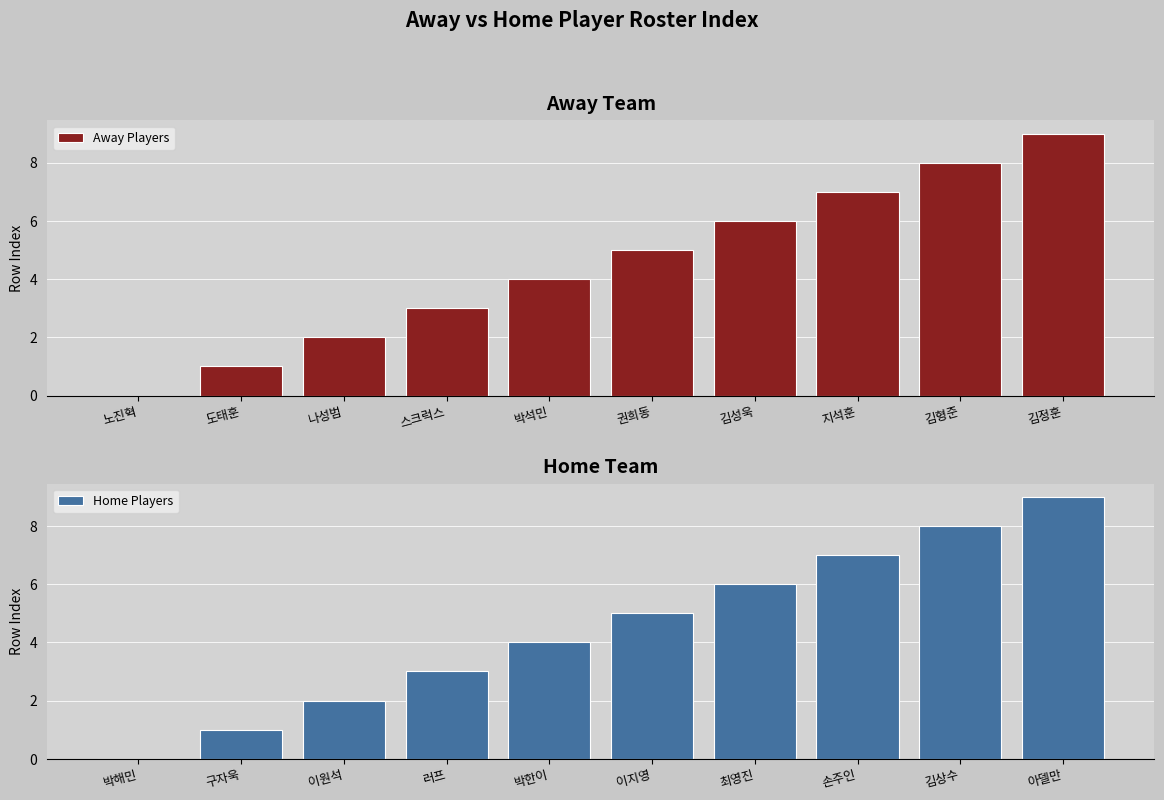

Where is Away Players nearest to the value 4?

박석민